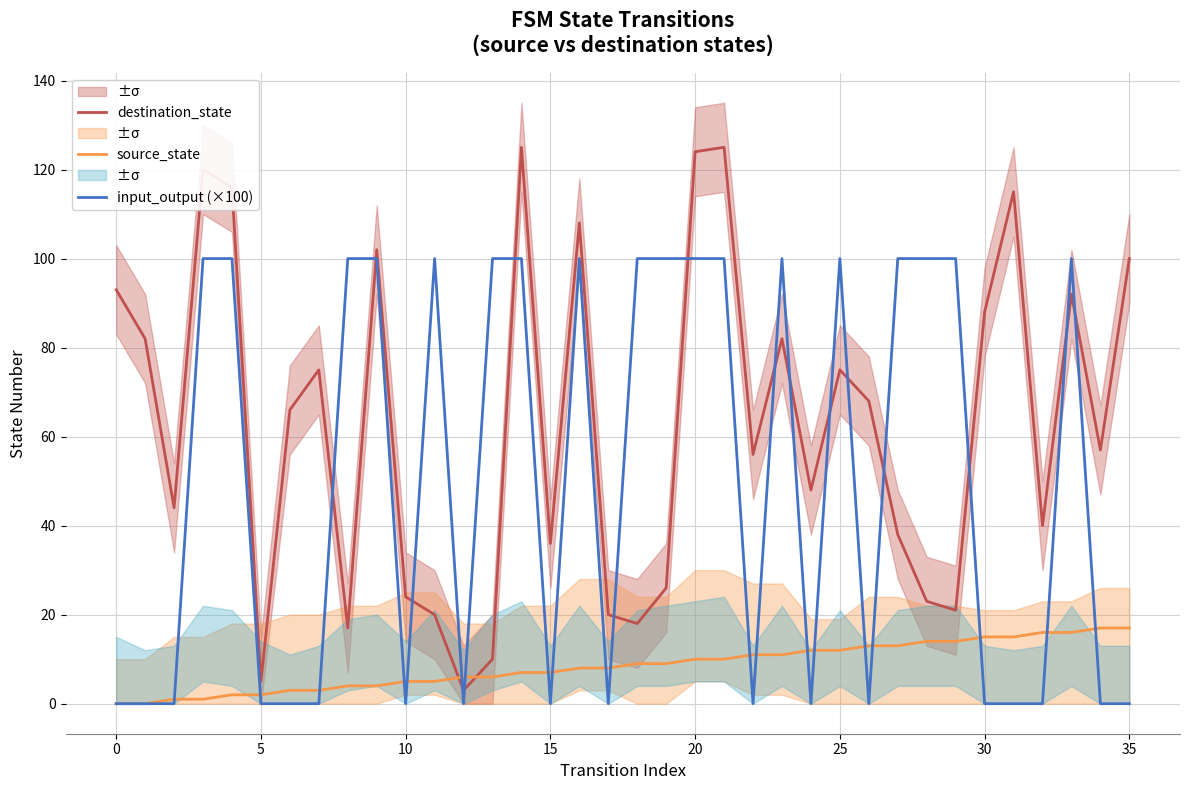

What is the average value of the source_state series?

8